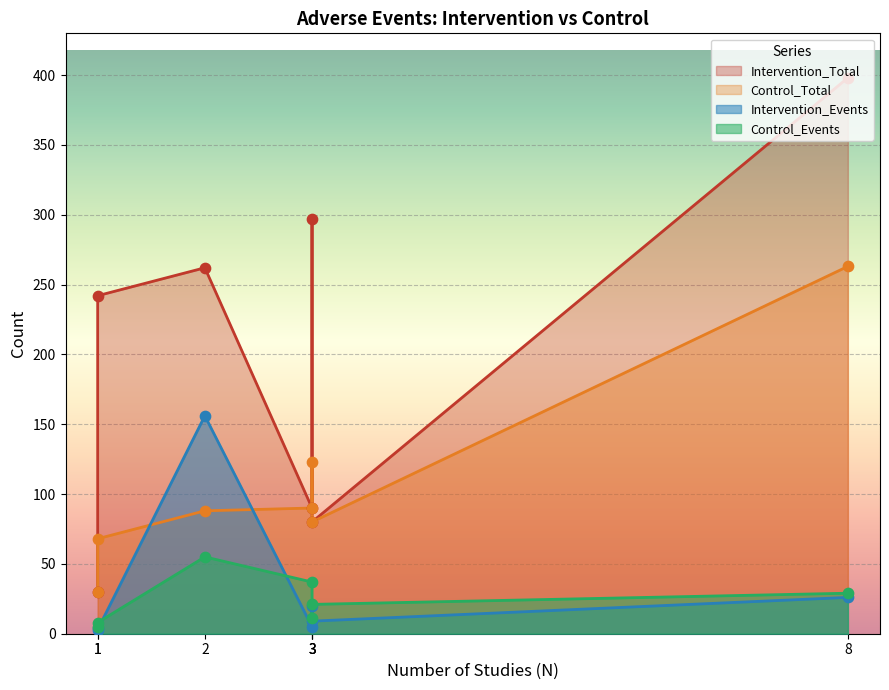

Which series reaches the minimum Y coordinate?

Intervention_Events